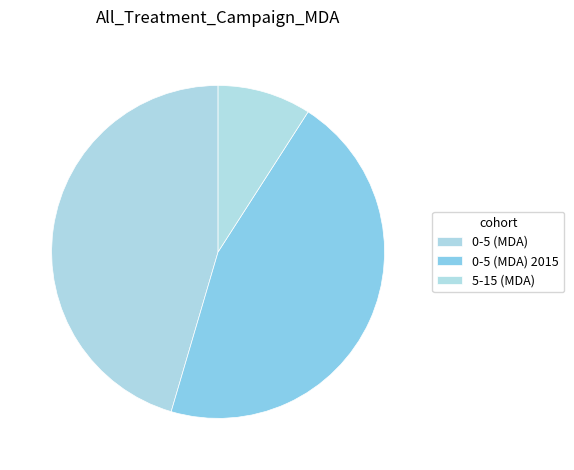

What is the change in value from 0-5 (MDA) 2015 to 5-15 (MDA)?

-0.6